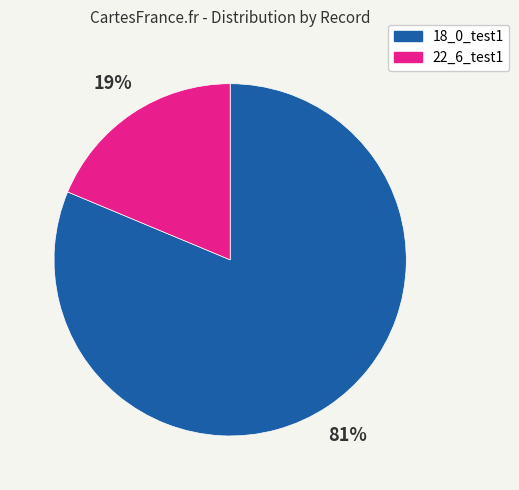

Which category has the biggest portion of the pie?

18_0_test1